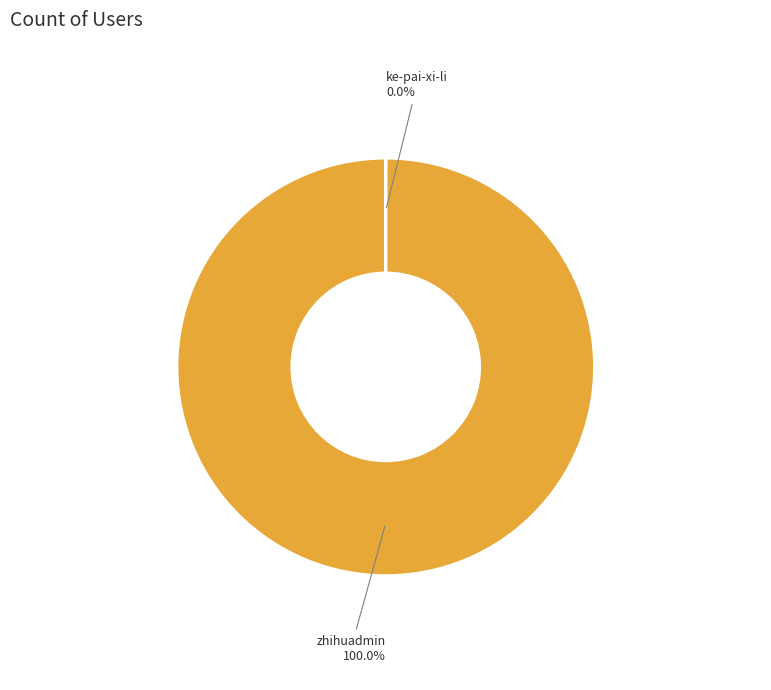

Which slice is the largest?

zhihuadmin